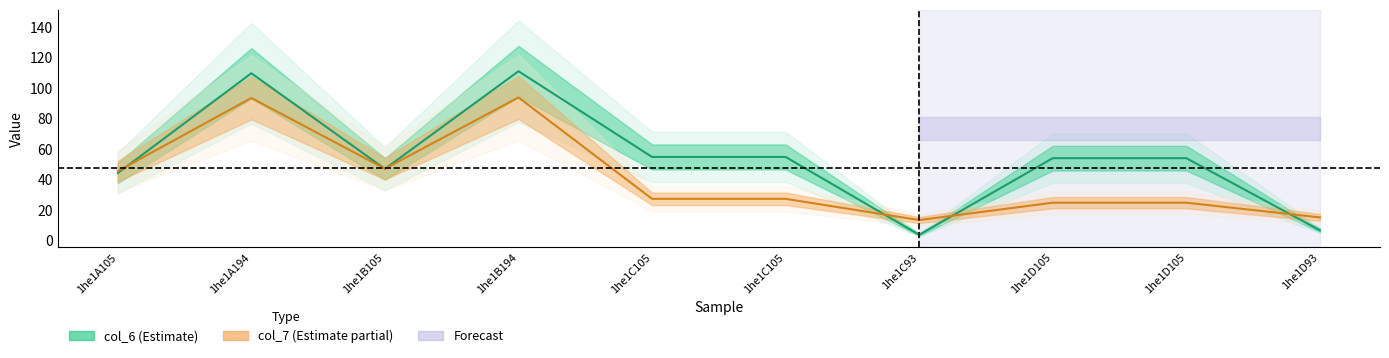

What is the label of the 6th point from the right?

1he1C105